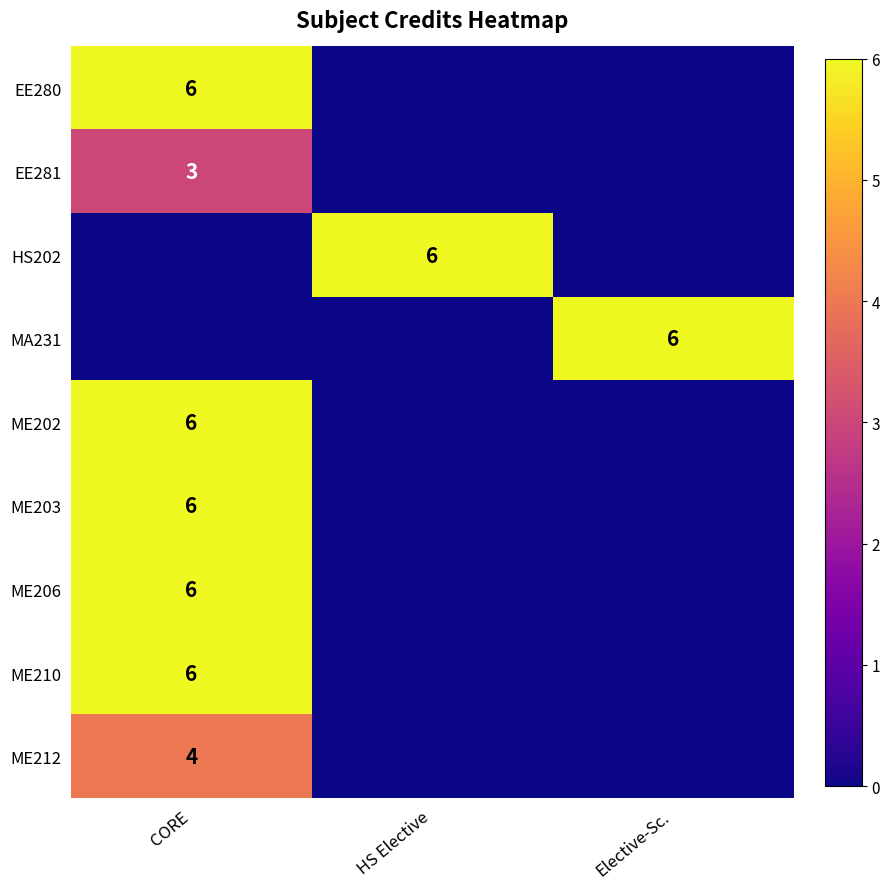

The value of HS202 at HS Elective is 6. True or false?

True